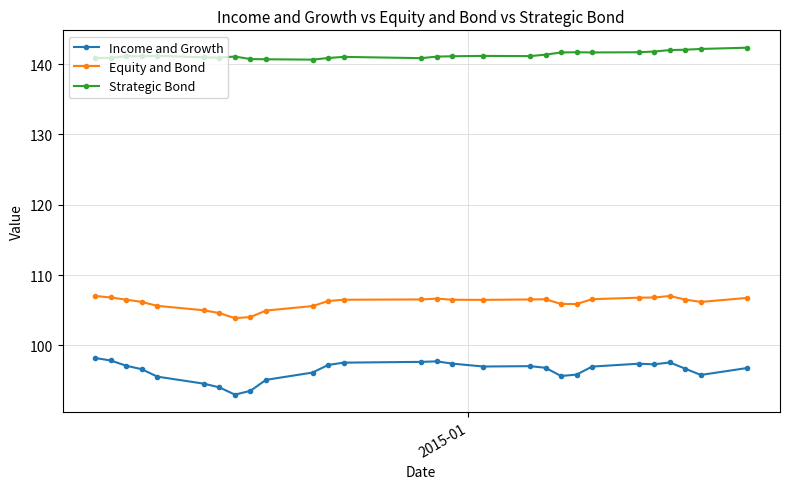

At how many categories does at least one series exceed 103?

28